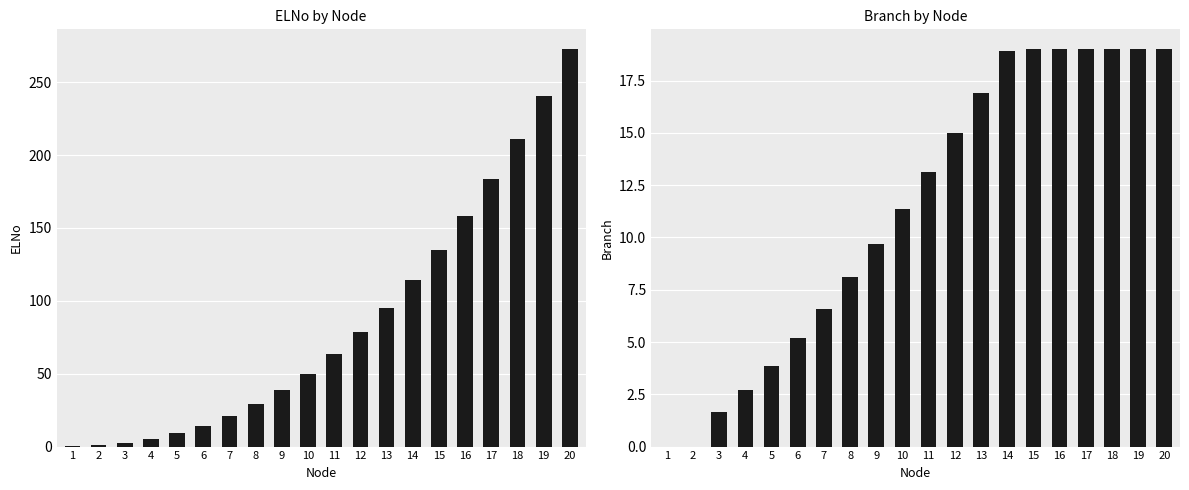

Which series changed the most between 7 and 14?

ELNo